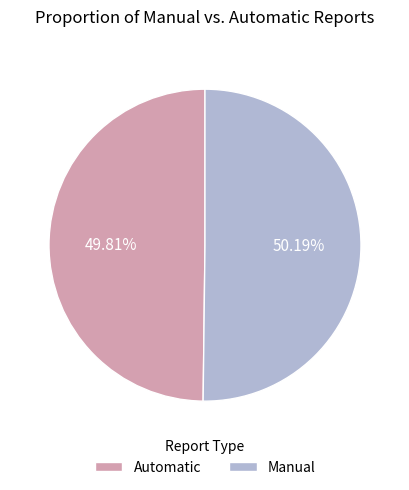

How many slices are in this pie chart?

2